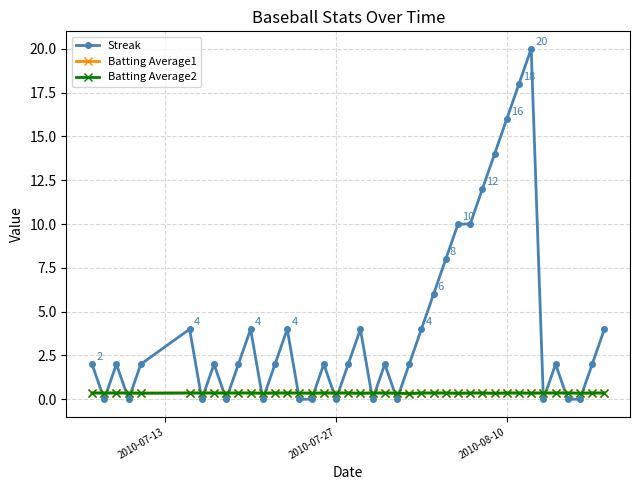

What is the greatest value displayed?

20.0